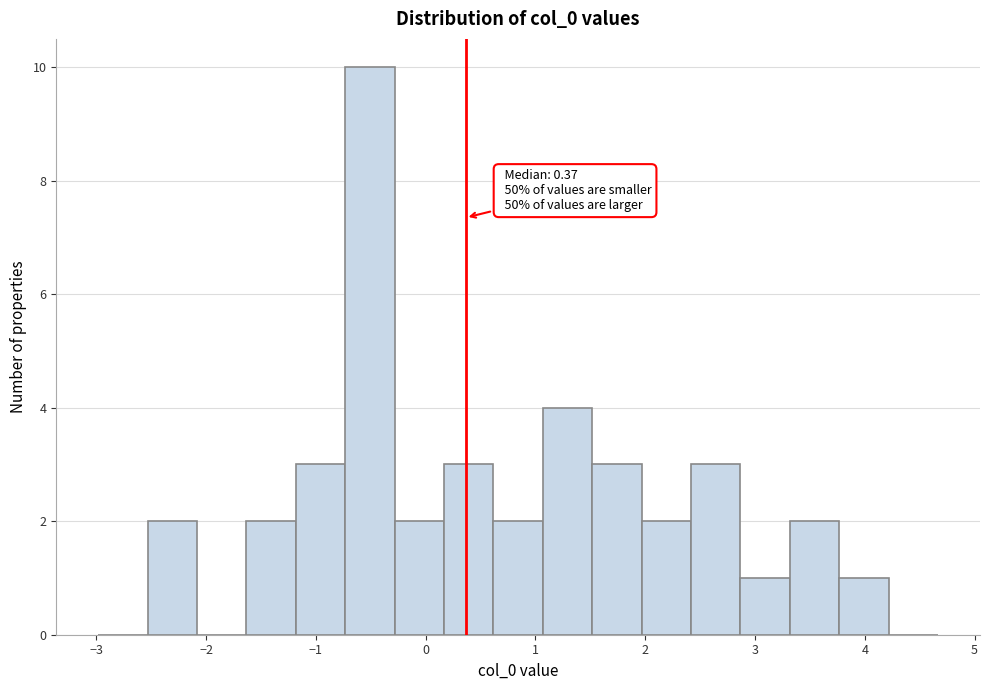

Over which range of the x-axis is the bar tallest?

-0.7 to -0.3